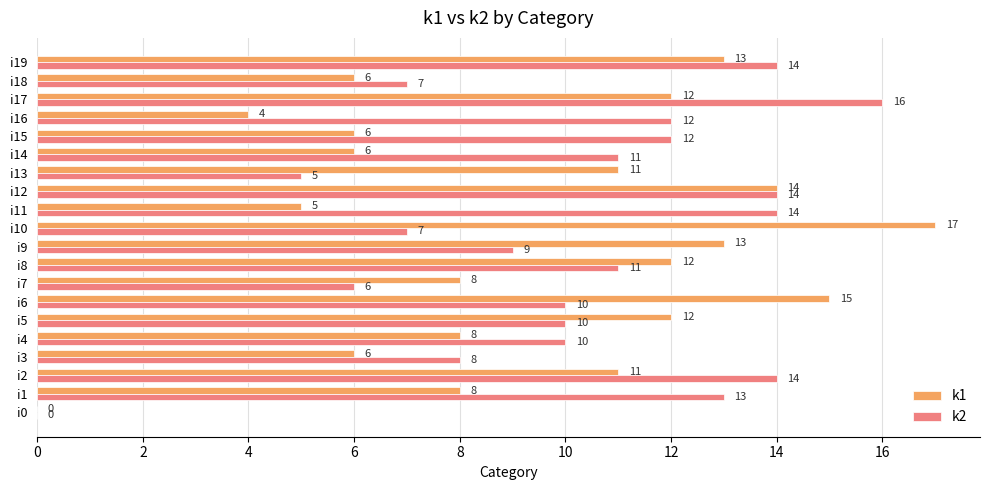

How many positive values does the k2 series have?

19